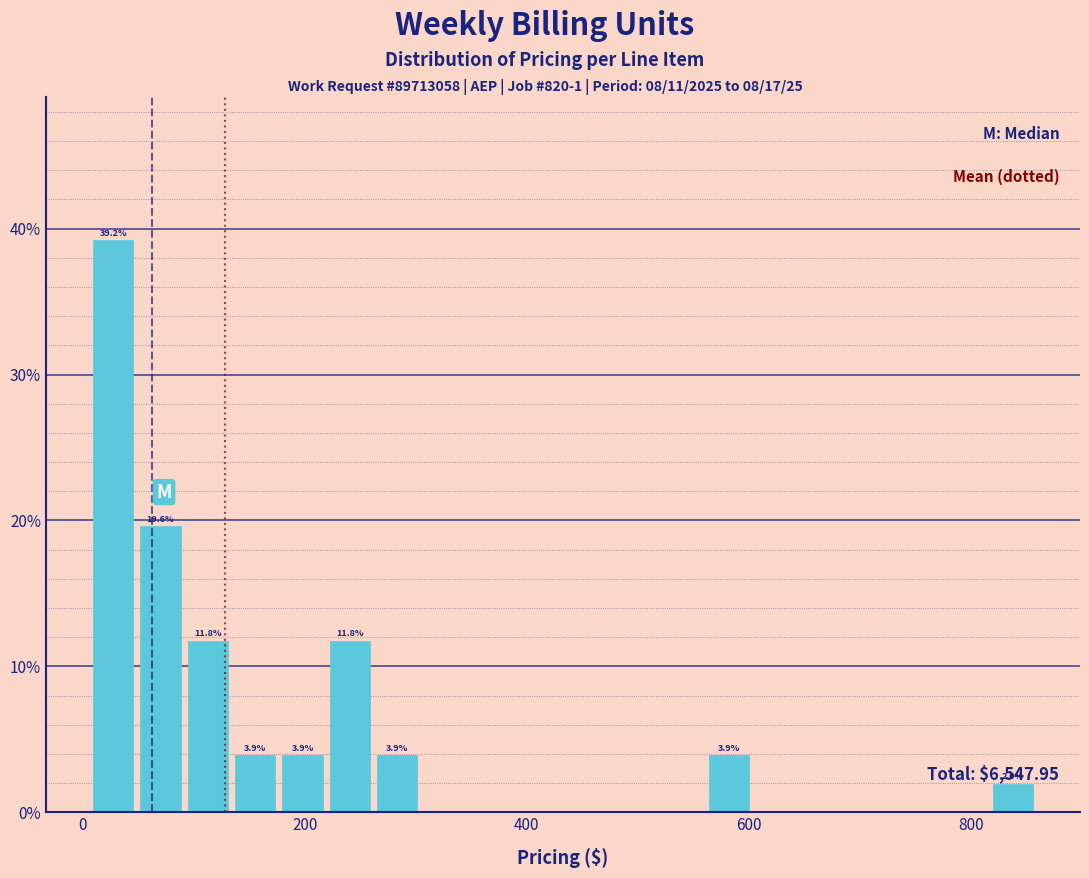

Read against the x-axis, roughly where is the centre of the tallest bar?

20